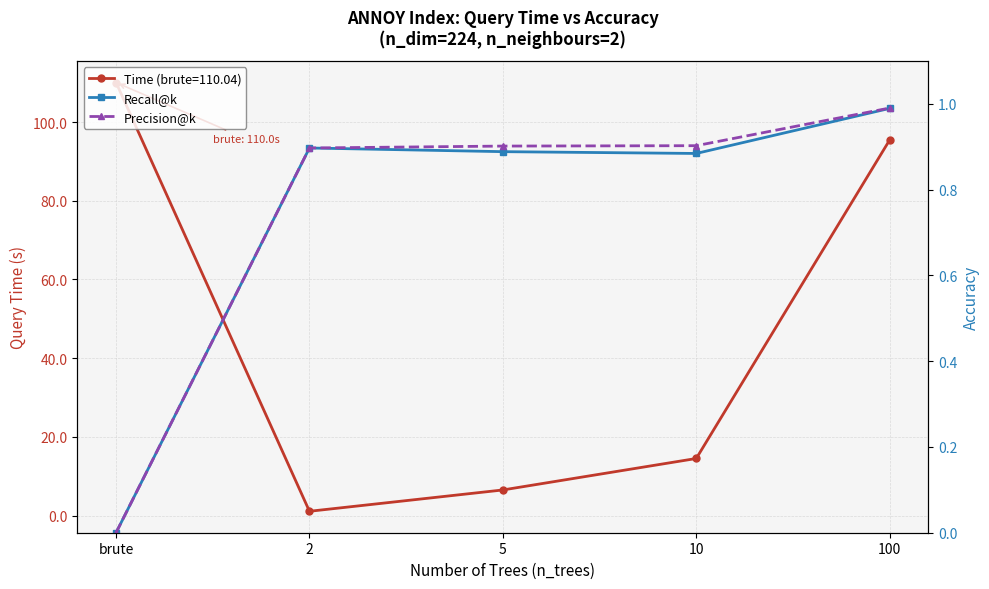

True or false: Precision@k and Recall@k intersect in this chart.

False